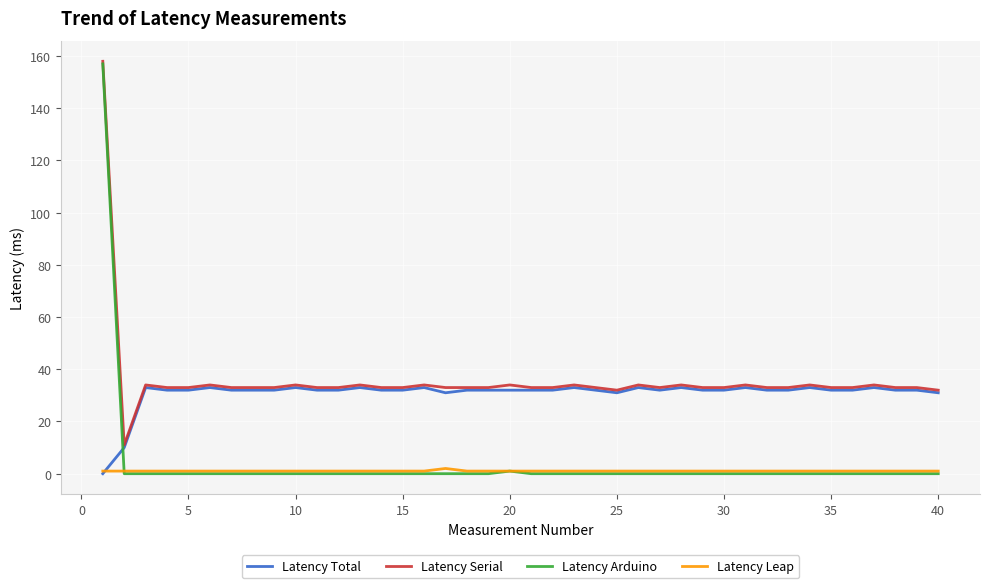

How many values in Latency Total are below zero?

1